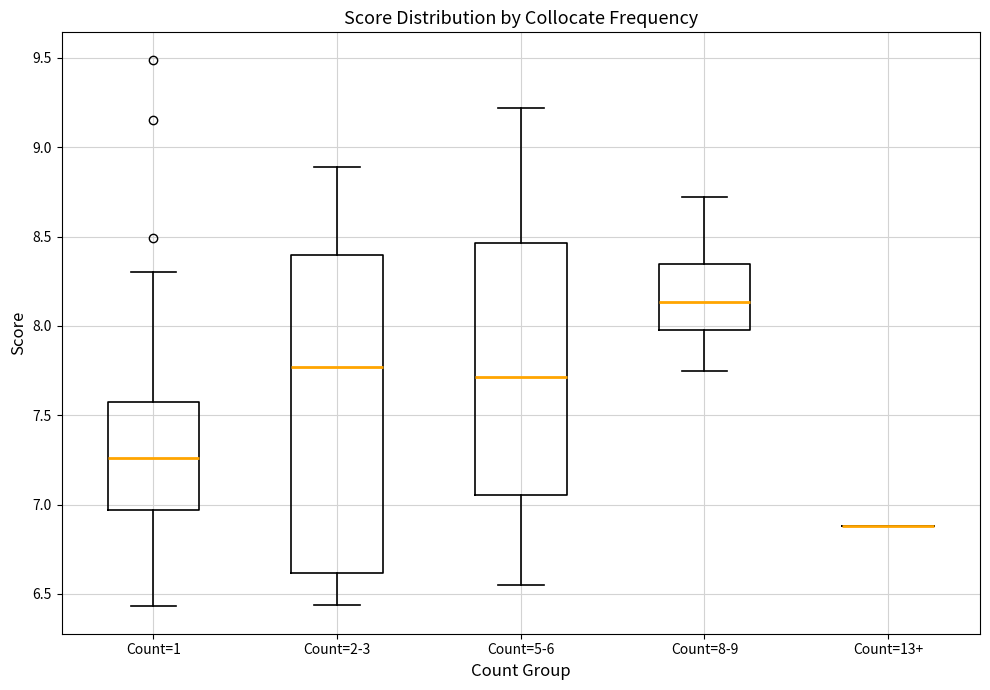

Comparing the boxes themselves (not the whiskers), which one is the tallest?

Count=2-3